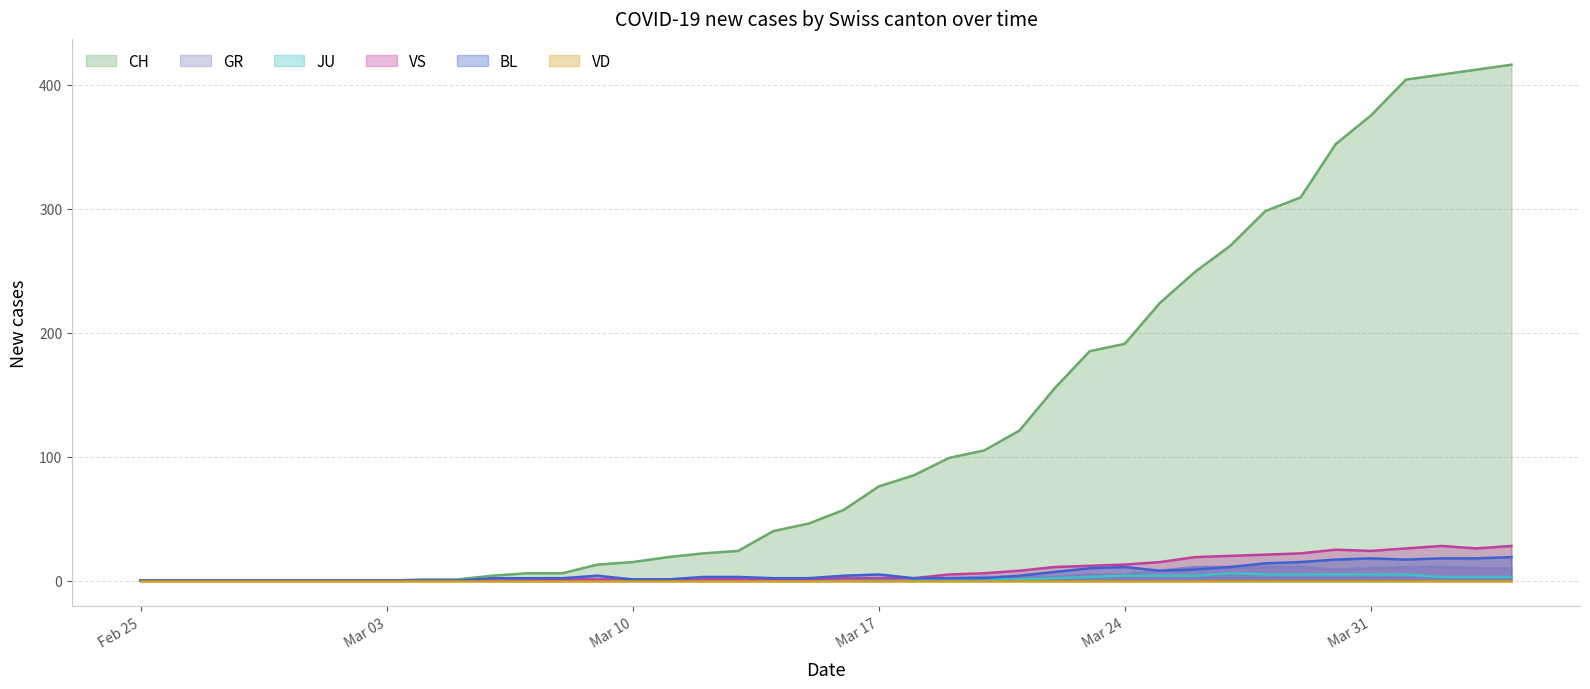

What is the label of the 24th point from the right?

2020-03-12